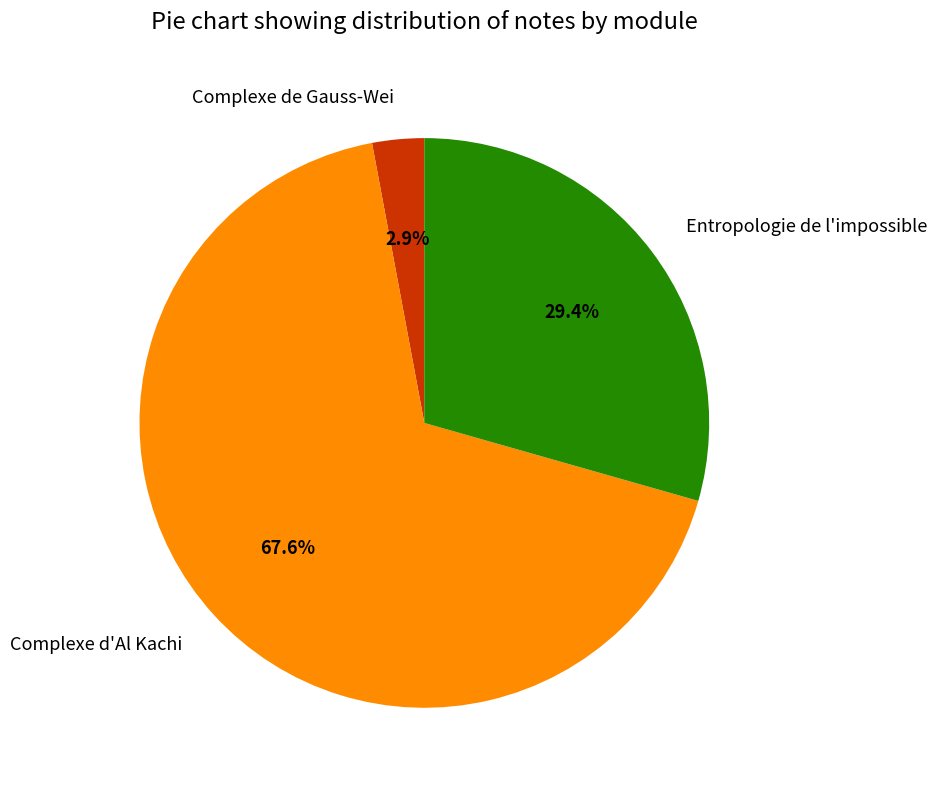

How many slices are in this pie chart?

3